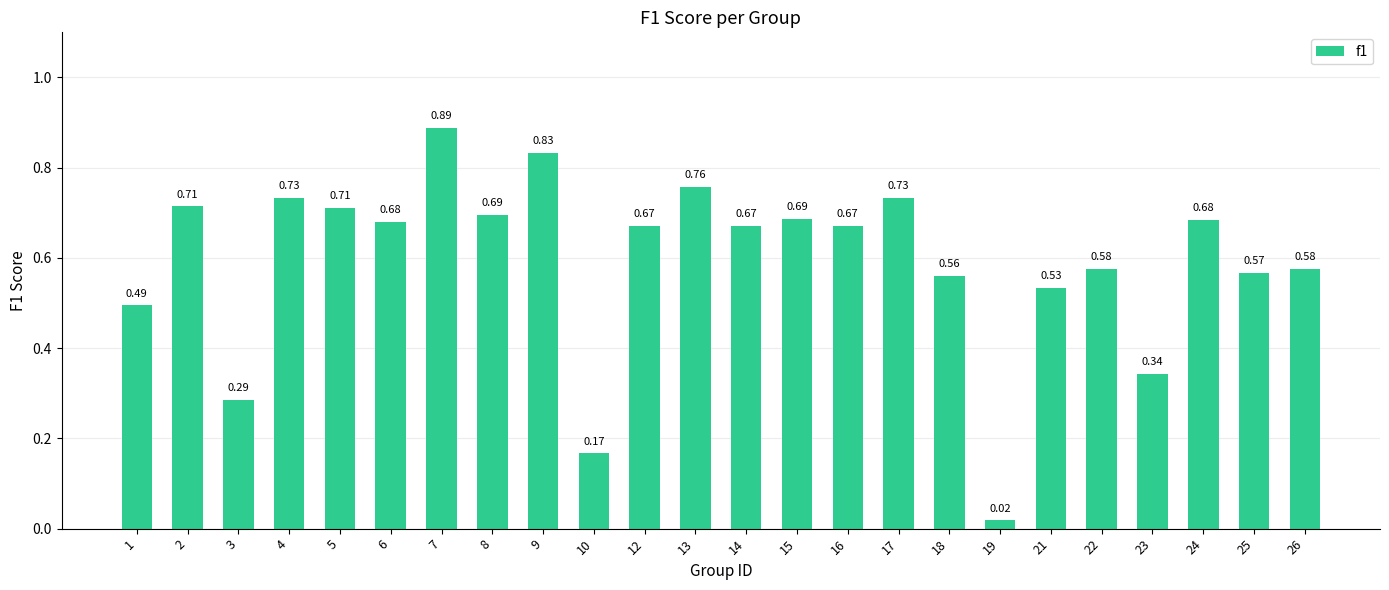

What is the sum of the values at 21 and 18?

1.1